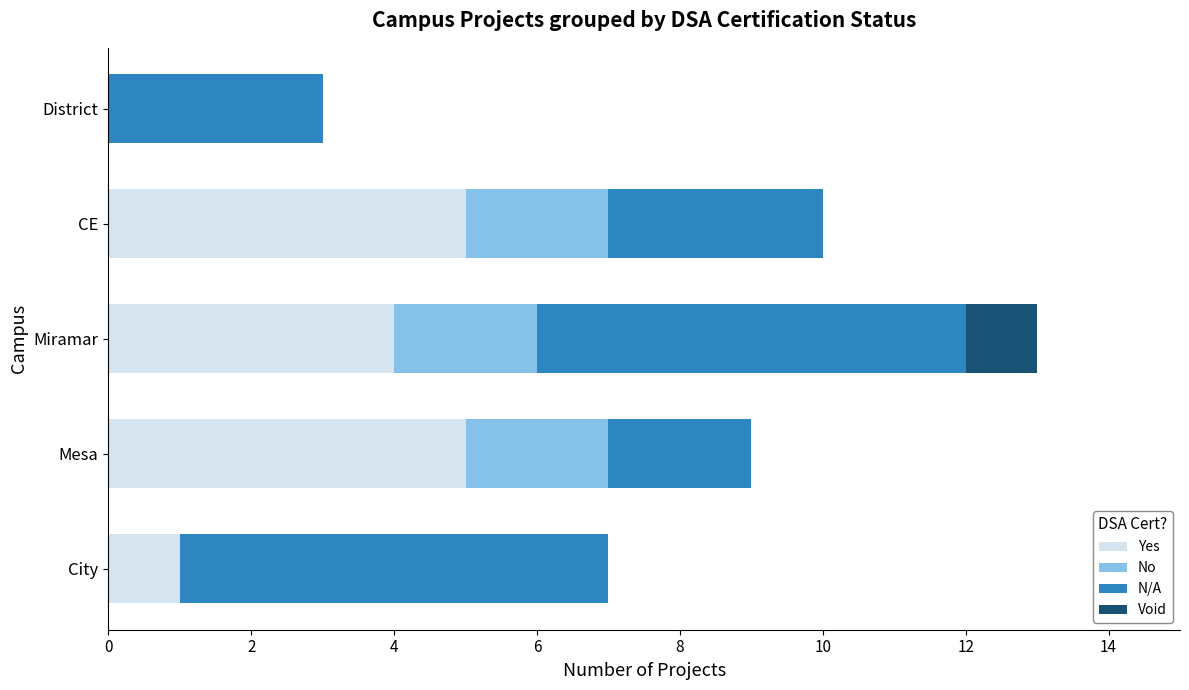

What is the sum of the Yes values at City and Miramar?

5